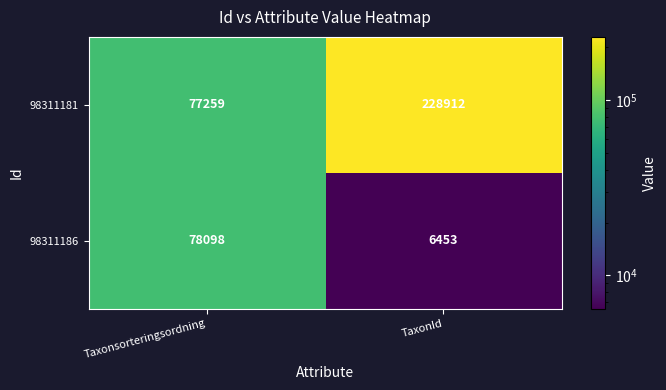

What is the difference between the maximum and minimum values in the 98311181 series?

151653